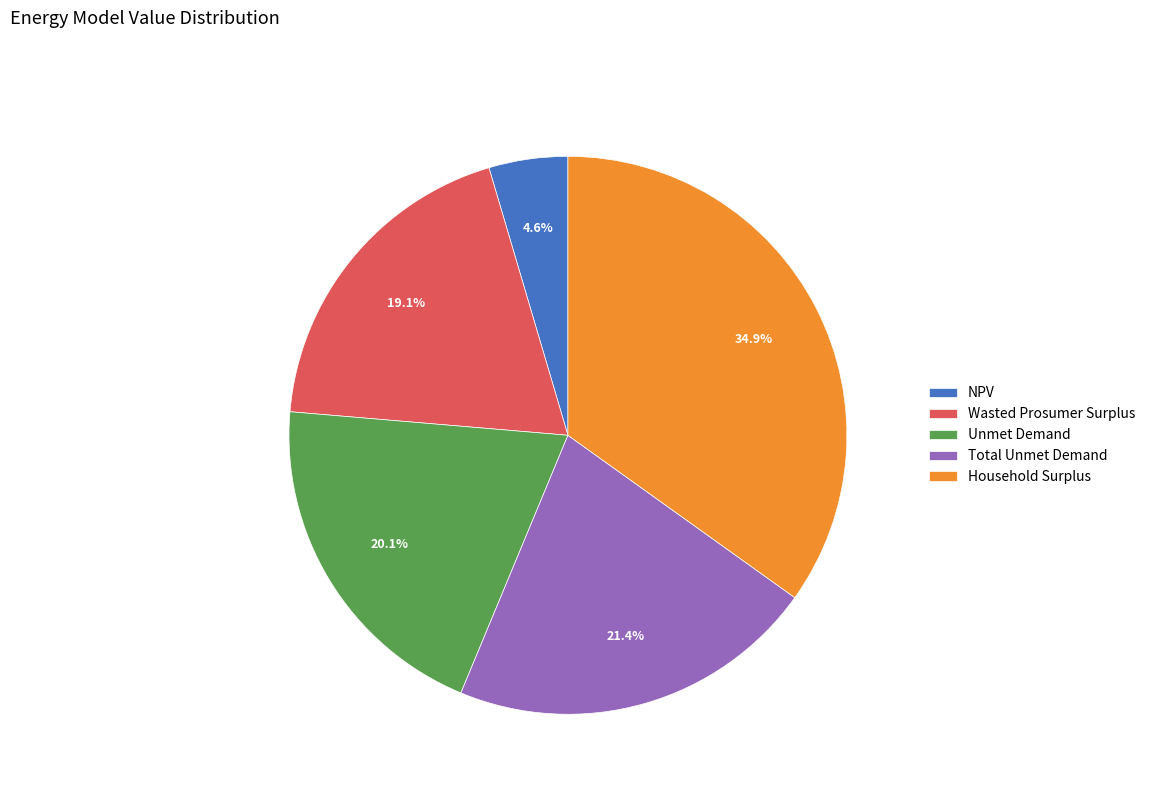

Is there any slice that represents more than half of the pie?

No